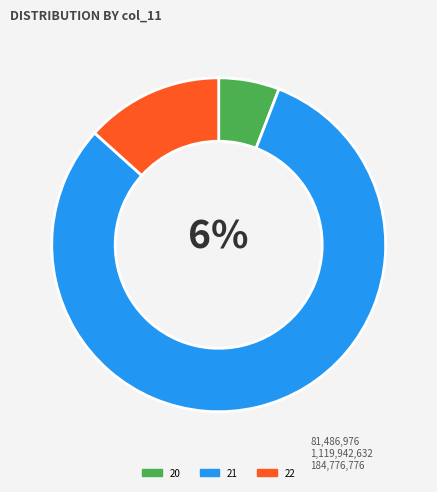

Is 21 the majority of the pie?

Yes